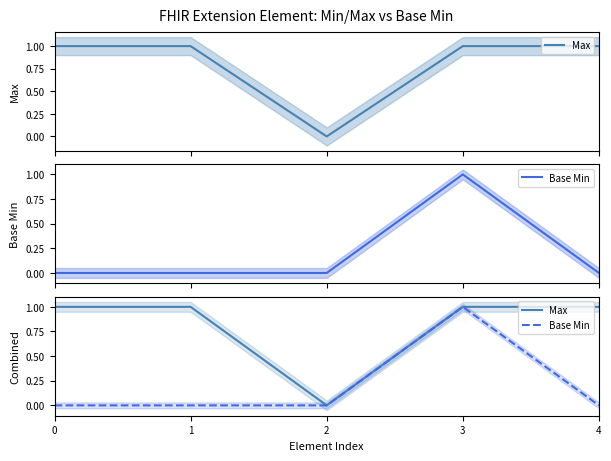

List the series in order of their overall mean, highest first.

Max, Base Min